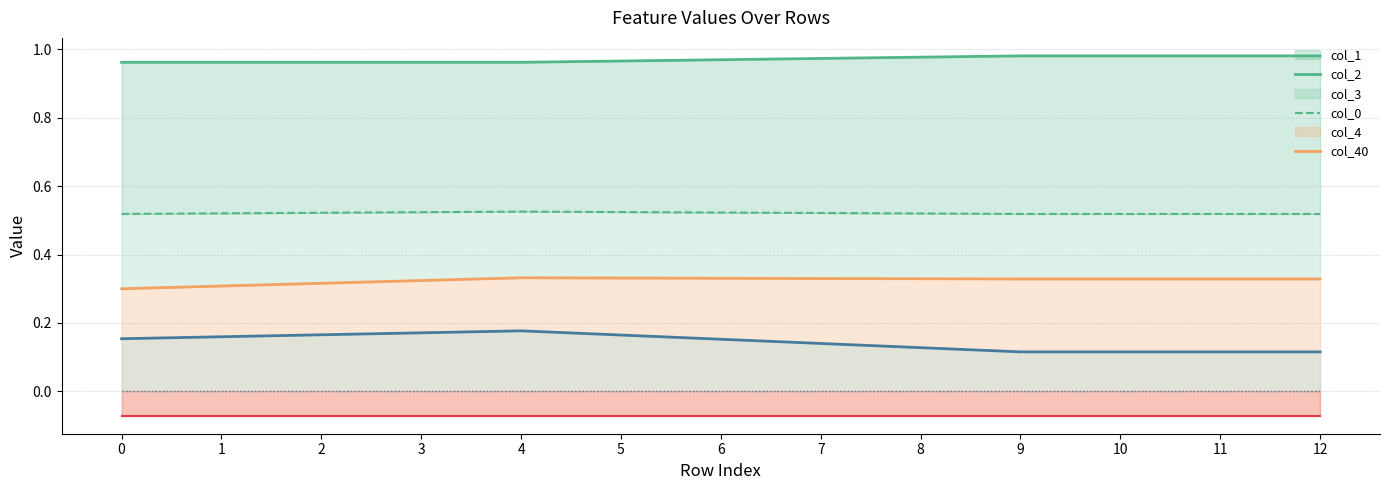

Rank the series at 5 from lowest to highest value.

col_4, col_40, col_0, col_3, col_2, col_1